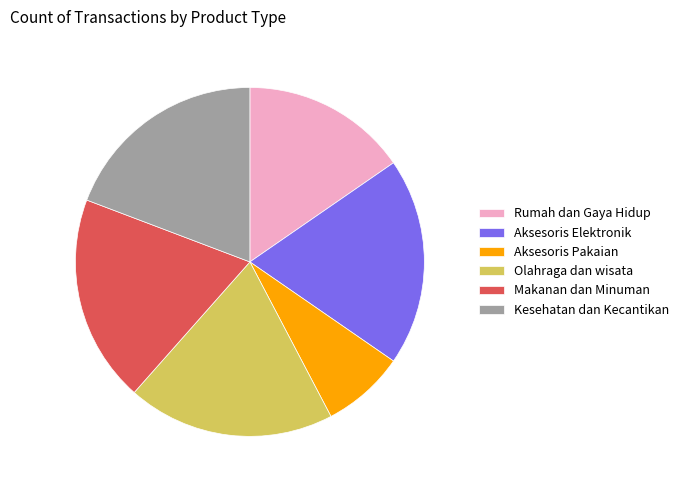

True or false: Aksesoris Elektronik accounts for 19% of the total.

True